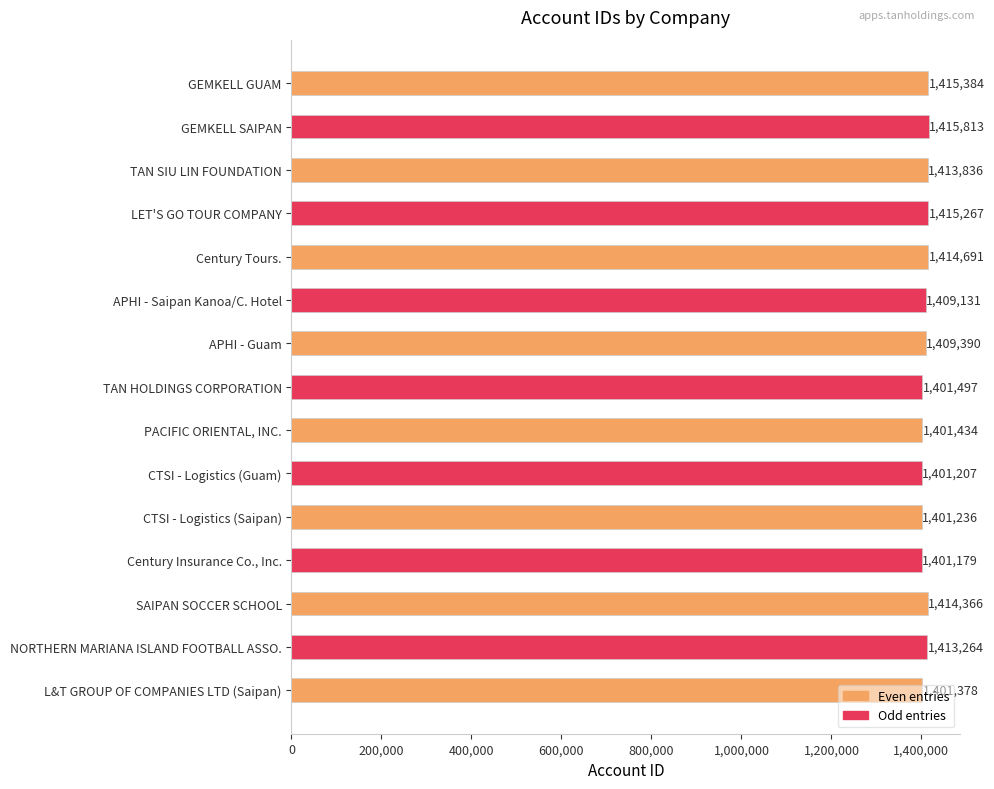

List the labels in order of value, smallest first.

Century Insurance Co., Inc., CTSI - Logistics (Guam), CTSI - Logistics (Saipan), L&T GROUP OF COMPANIES LTD (Saipan), PACIFIC ORIENTAL, INC., TAN HOLDINGS CORPORATION, APHI - Saipan Kanoa/C. Hotel, APHI - Guam, NORTHERN MARIANA ISLAND FOOTBALL ASSO., TAN SIU LIN FOUNDATION, SAIPAN SOCCER SCHOOL, Century Tours., LET'S GO TOUR COMPANY, GEMKELL GUAM, GEMKELL SAIPAN